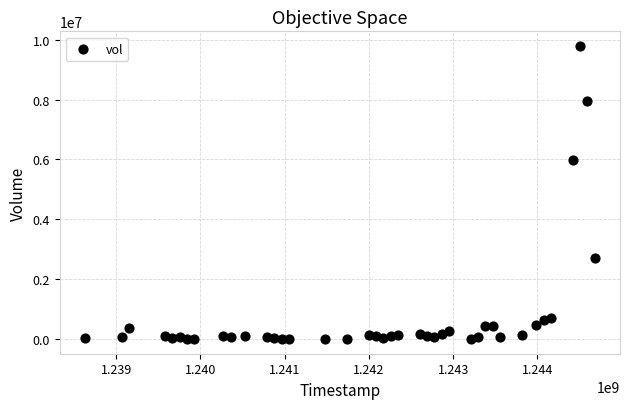

What is the range of X values (max minus min)?

6048000